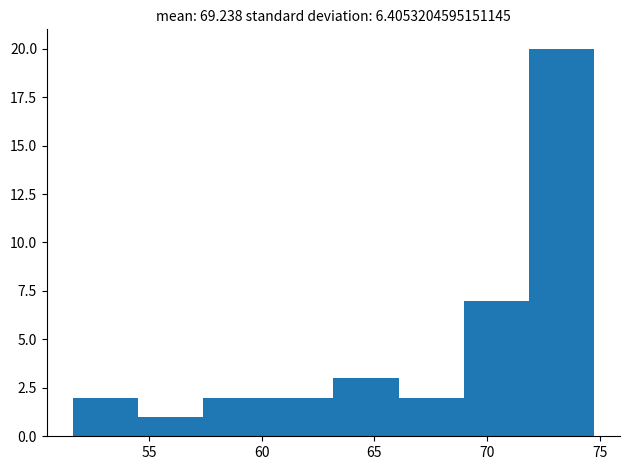

What is the height of the bar covering 63.0 to 66.0 on the x-axis? Neither the bar edges nor the heights are printed on the chart, so give them approximately, as read against the axes.

3